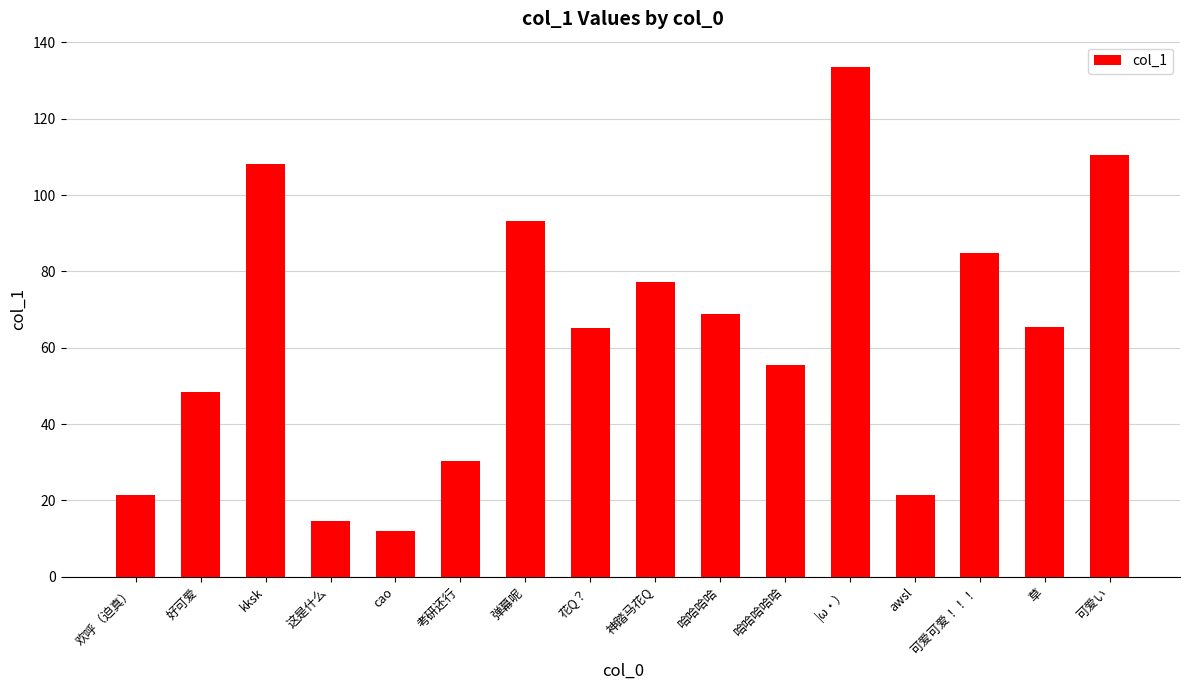

What is the change in value from 好可爱 to 哈哈哈哈?

+20.4